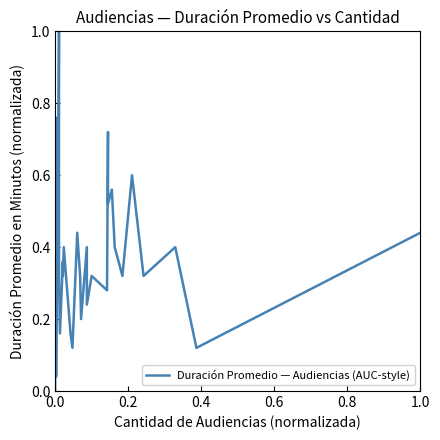

What is the value of the 33rd point from the left?

0.3